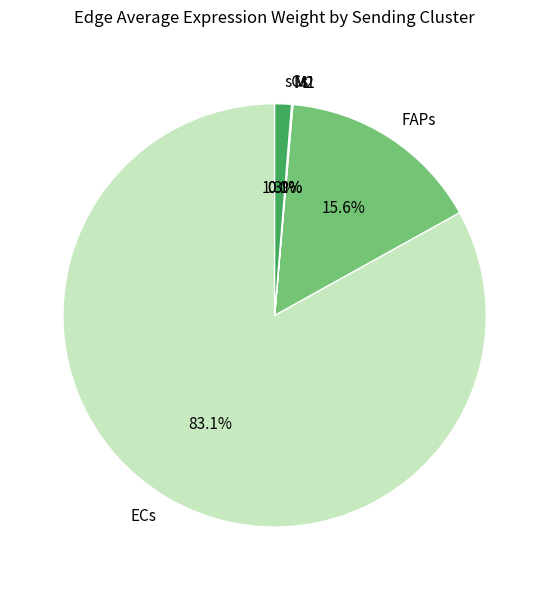

Does sCs represent more than half of the total?

No